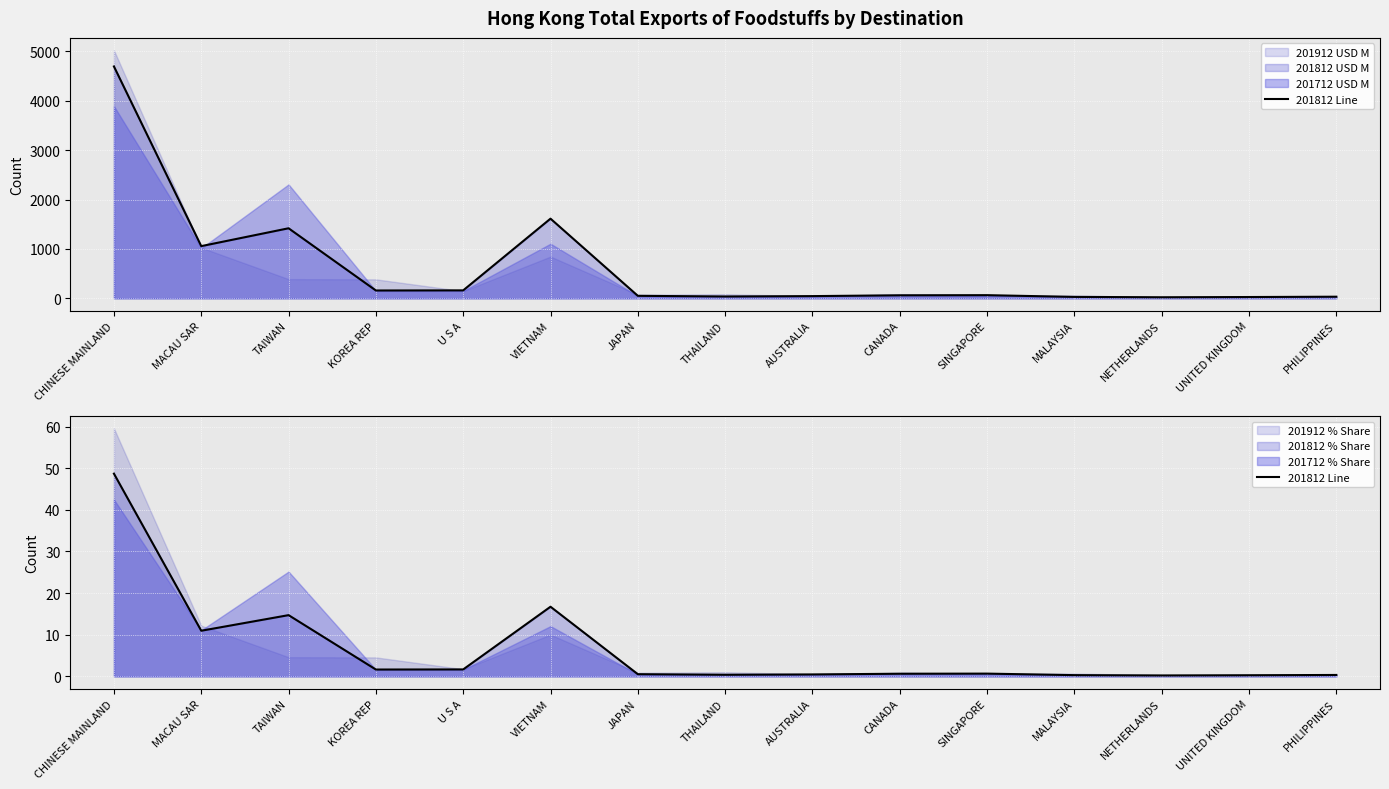

Reading left to right, extract all data points from this chart.

CHINESE MAINLAND=48.7	MACAU SAR=11.0	TAIWAN=14.7	KOREA REP=1.6	U S A=1.7	VIETNAM=16.7	JAPAN=0.5	THAILAND=0.4	AUSTRALIA=0.5	CANADA=0.6	SINGAPORE=0.7	MALAYSIA=0.3	NETHERLANDS=0.2	UNITED KINGDOM=0.3	PHILIPPINES=0.3